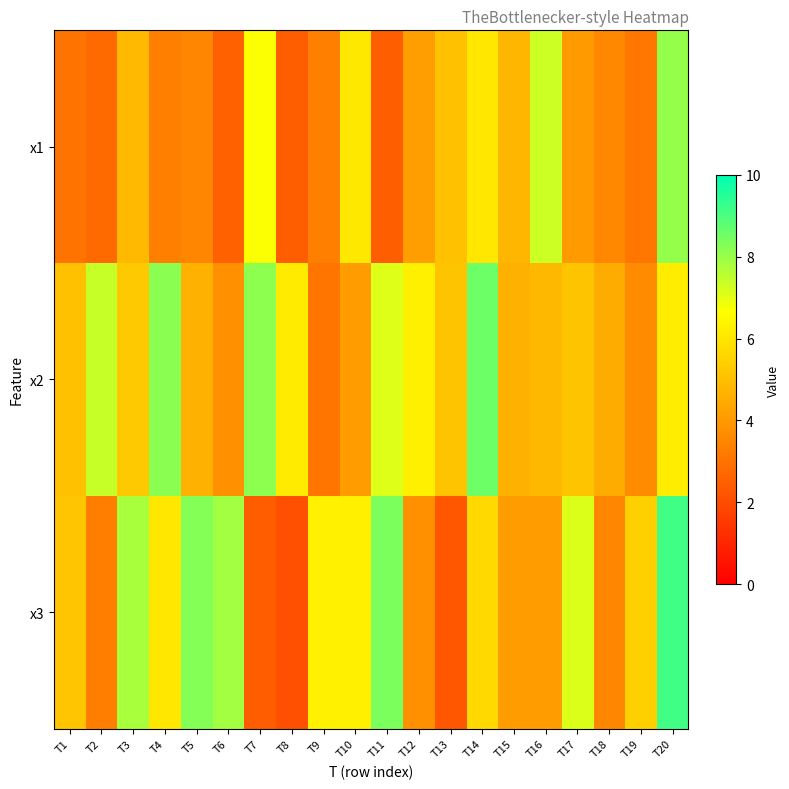

Reading left to right, transcribe all the data shown in this chart.

x1: T1=3.0	T2=2.8	T3=4.9	T4=3.3	T5=3.5	T6=2.5	T7=6.7	T8=2.5	T9=3.3	T10=6.1	T11=2.5	T12=4.1	T13=5.0	T14=6.0	T15=4.8	T16=7.3	T17=4.0	T18=3.6	T19=3.1	T20=8.1
x2: T1=5.1	T2=7.4	T3=5.2	T4=8.2	T5=4.6	T6=3.8	T7=8.2	T8=6.2	T9=3.1	T10=4.1	T11=7.1	T12=6.3	T13=5.1	T14=8.6	T15=4.6	T16=4.8	T17=5.1	T18=4.5	T19=3.6	T20=6.2
x3: T1=5.2	T2=3.3	T3=7.8	T4=6.0	T5=8.2	T6=7.9	T7=2.5	T8=2.1	T9=6.3	T10=6.3	T11=8.4	T12=3.8	T13=2.3	T14=5.7	T15=4.1	T16=4.1	T17=7.1	T18=3.5	T19=5.4	T20=9.1